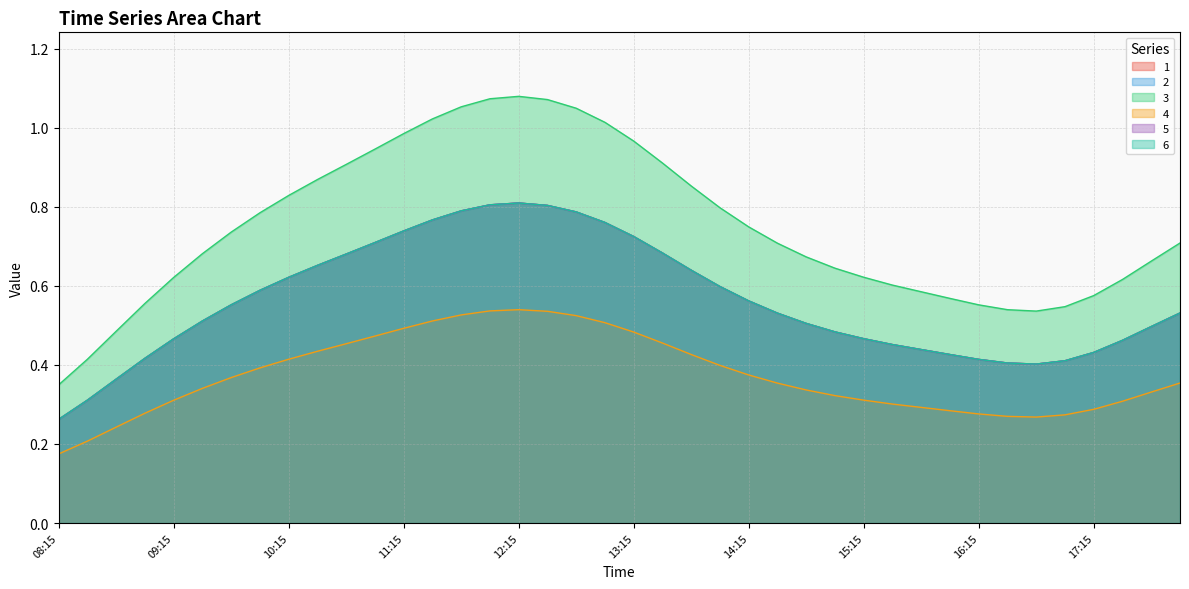

True or false: 4 and 5 intersect in this chart.

False